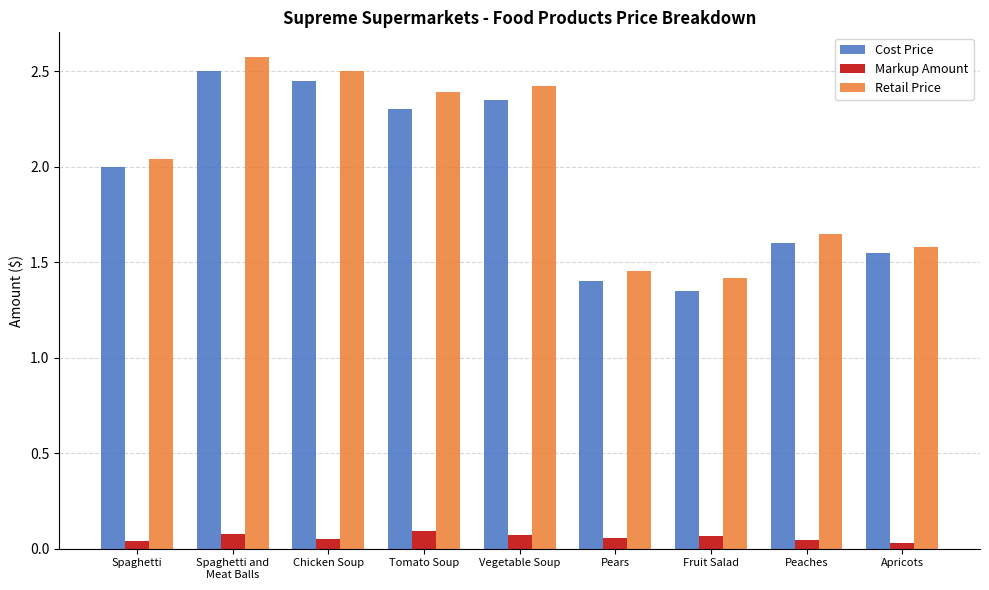

What is the sum of all Cost Price values?

17.5